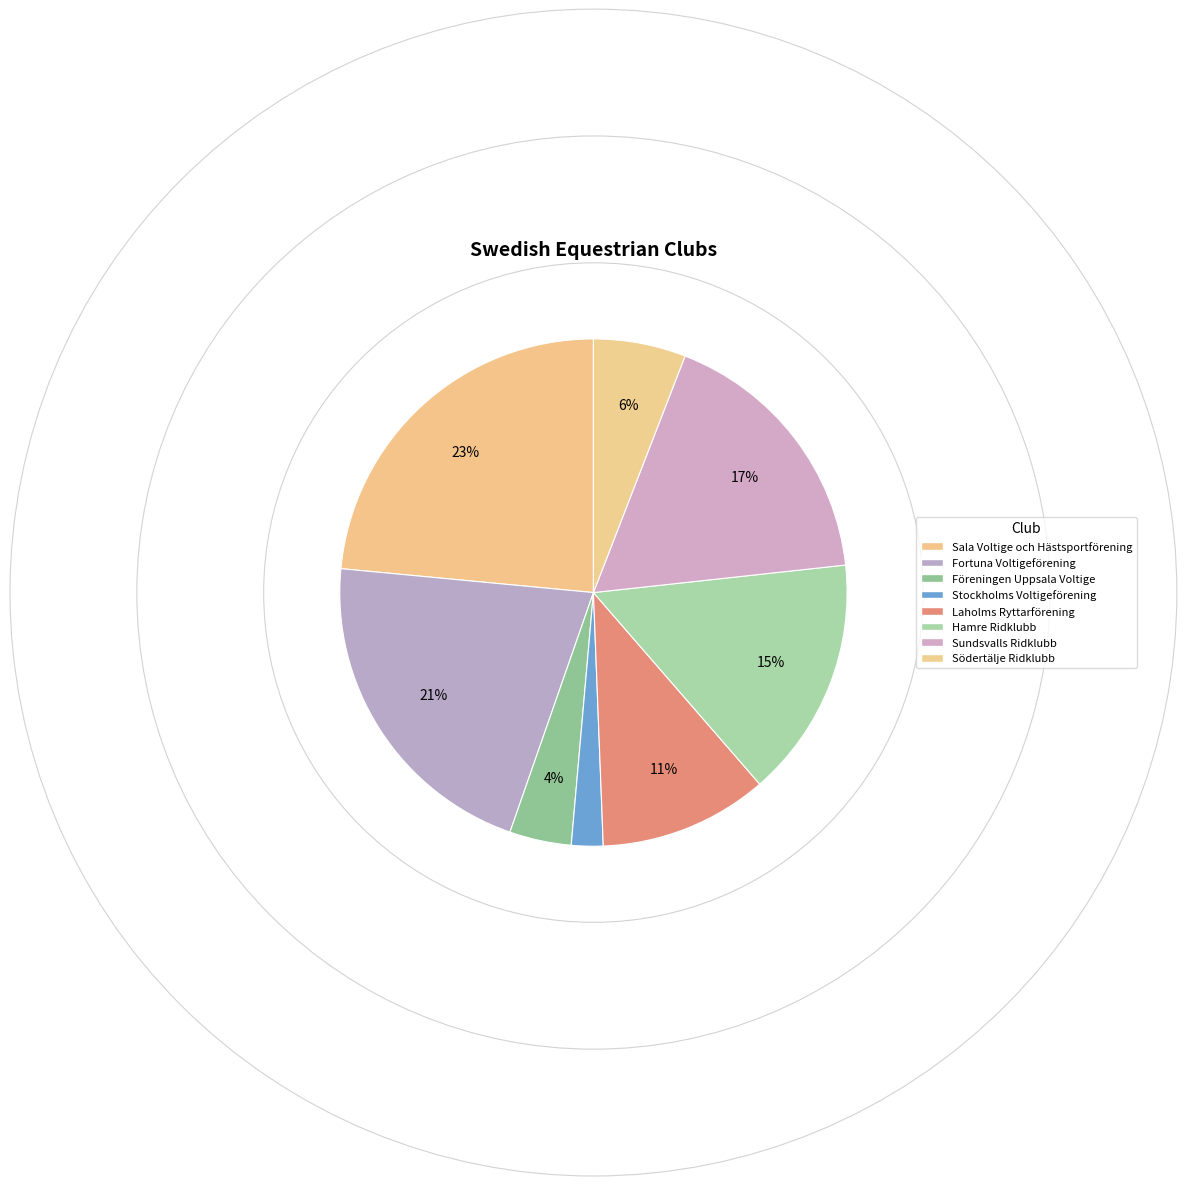

Is it true that Stockholms Voltigeförening is 15% of the pie?

False